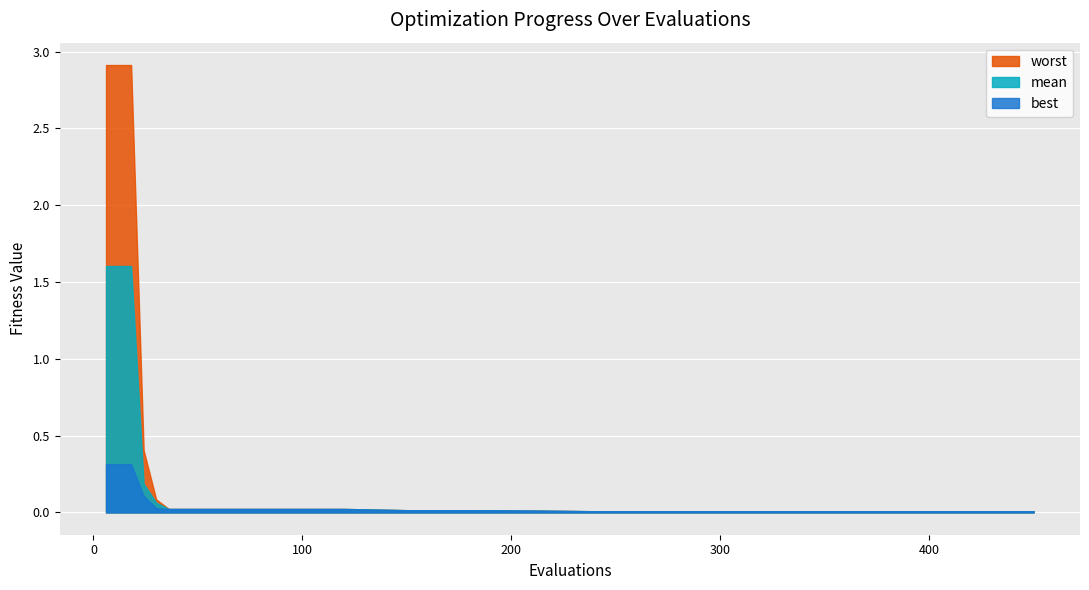

What is the maximum value for mean?

1.6